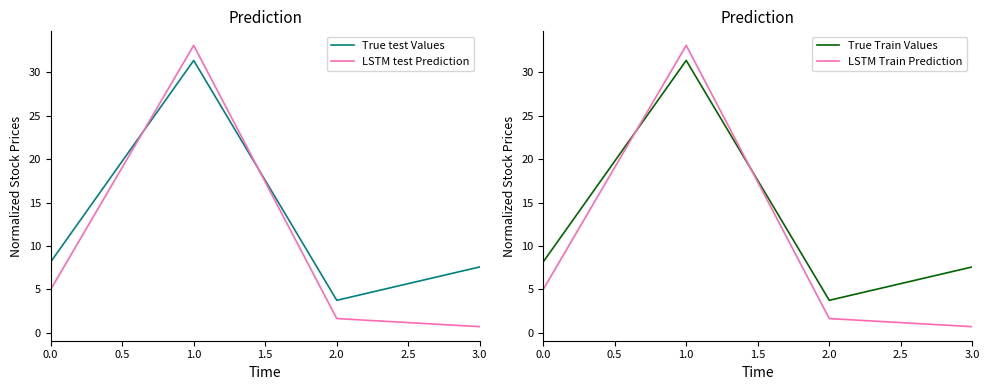

True or false: LSTM test Prediction and LSTM Train Prediction cross at least once.

False